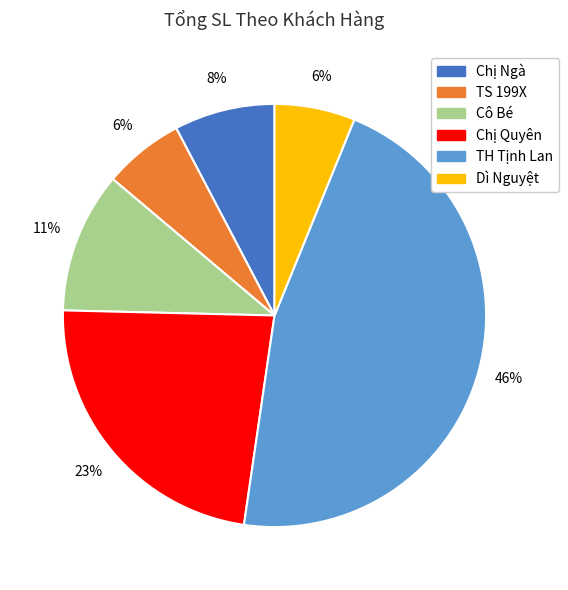

True or false: Chị Ngà accounts for 8% of the total.

True